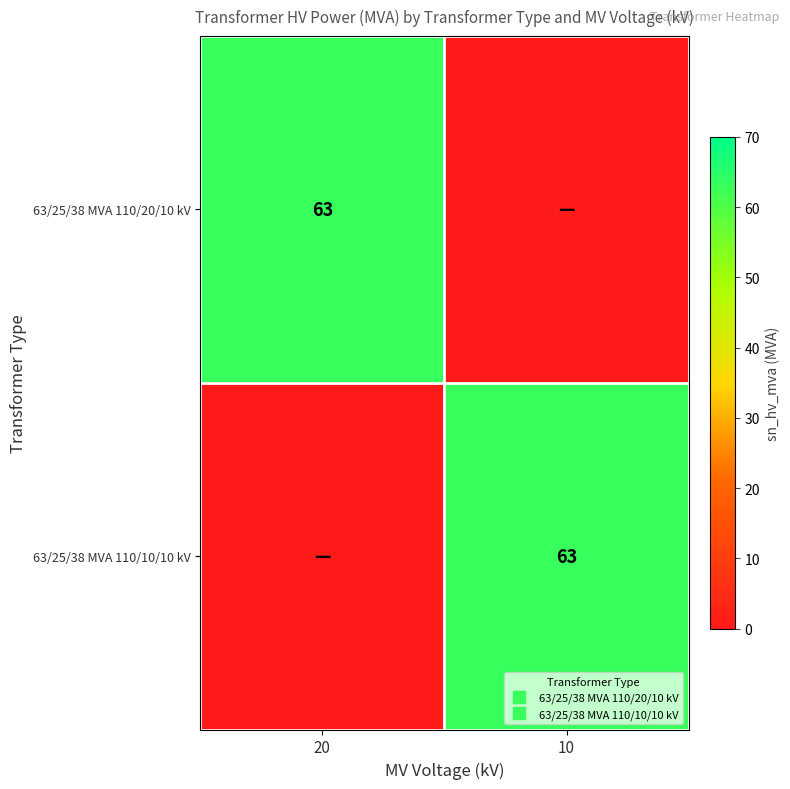

Which has a higher value, 20 or 10?

20